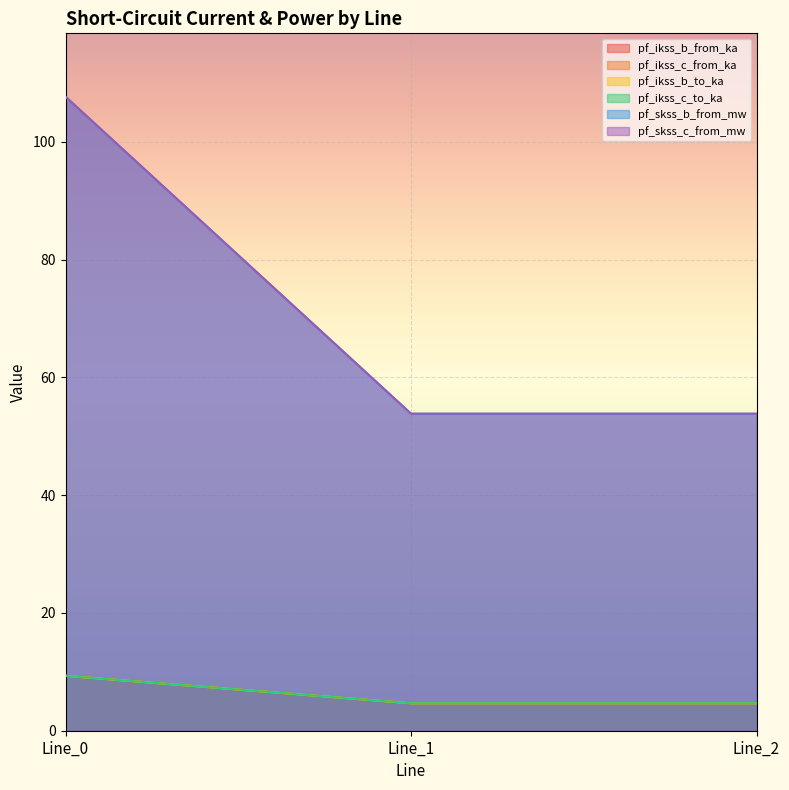

What is the lowest value of the pf_ikss_b_from_ka series?

4.7